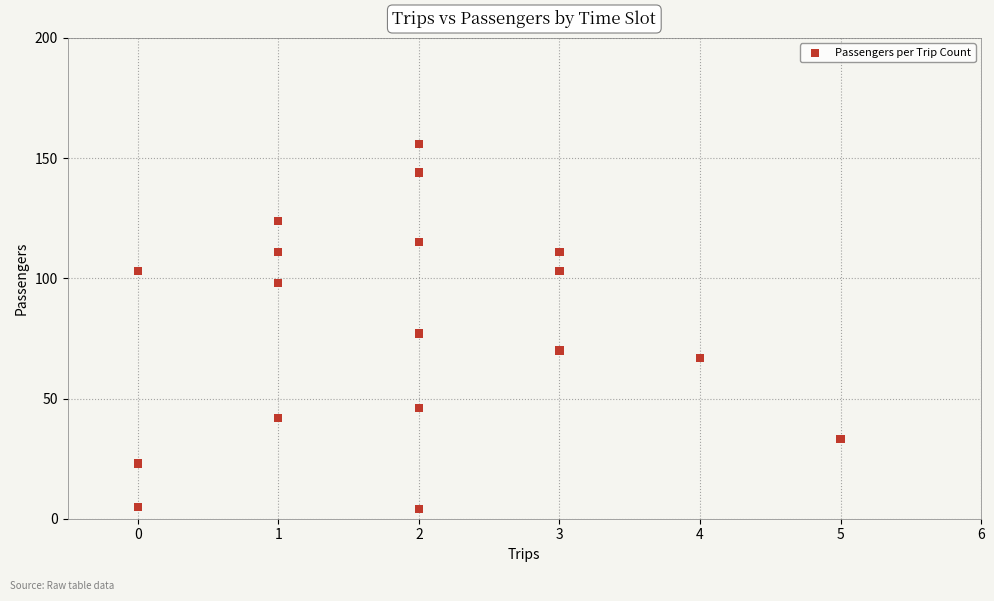

What Y value in the scatter plot is closest to 80?

77